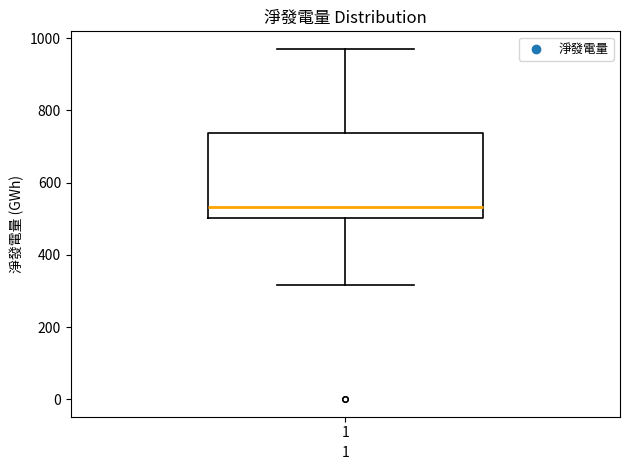

Where is the upper edge of the box at x = 1 on the y-axis? The values are not printed on the chart, so give them approximately, as read against the axis.

740